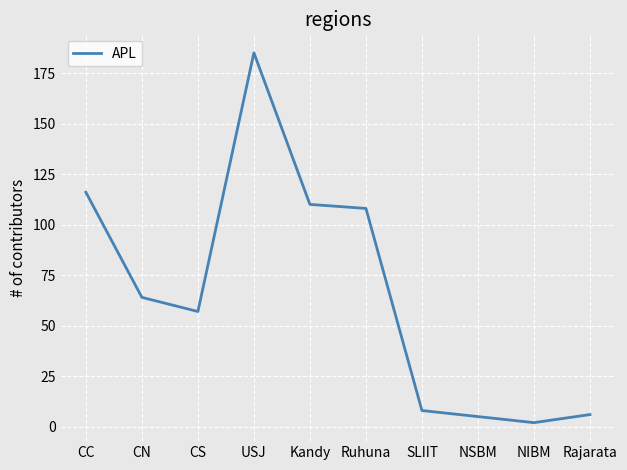

Where is the data nearest to the value 93?

Ruhuna